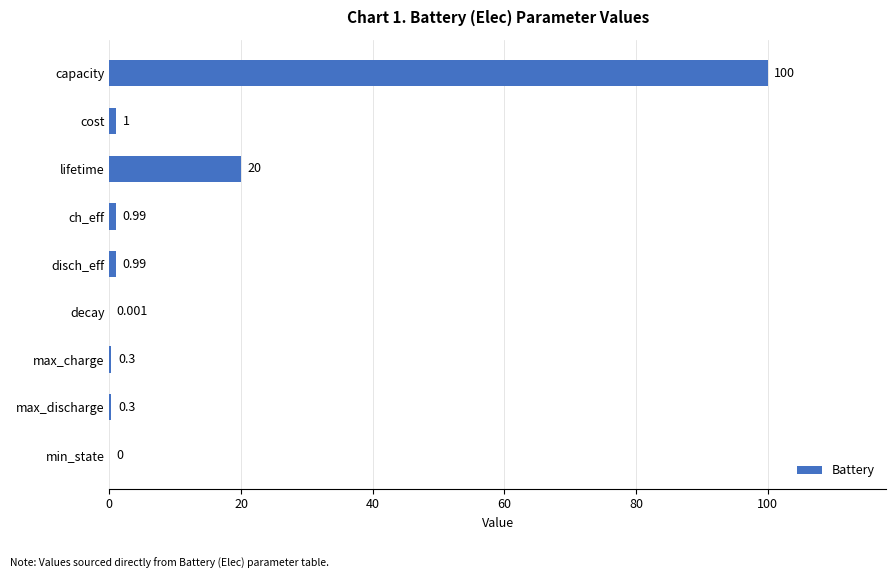

Which label corresponds to the largest value in the chart?

capacity